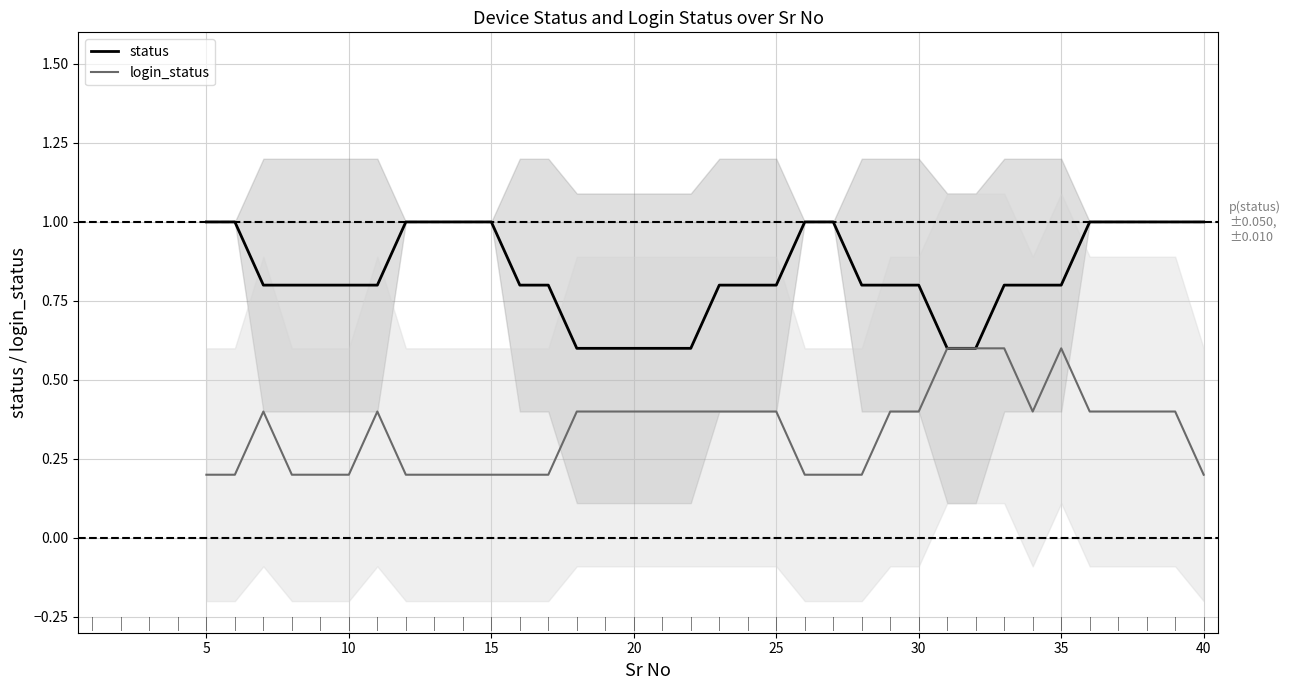

True or false: status has a value of 0.9 at 17.

False